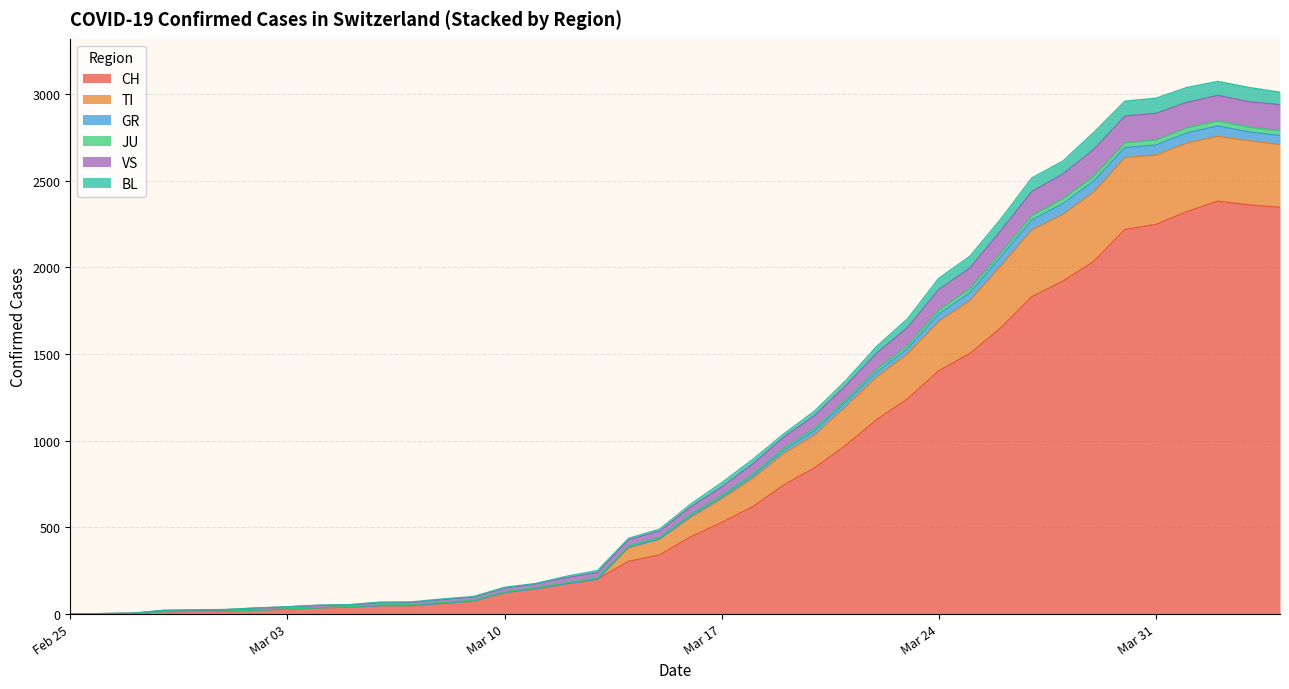

After their last crossing, which series has the higher values: JU or TI?

TI